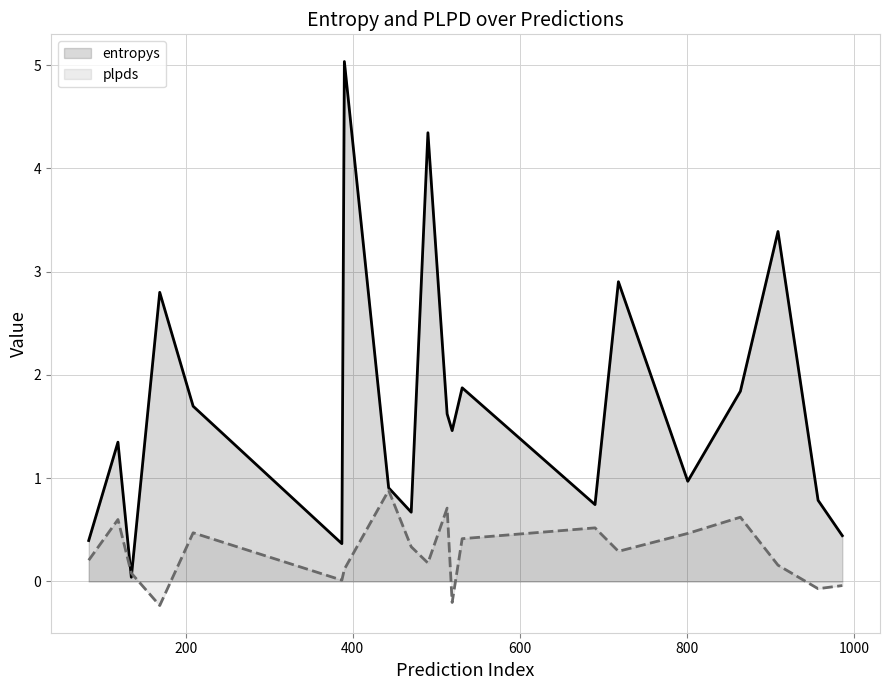

What is the highest value of the entropys series?

5.0